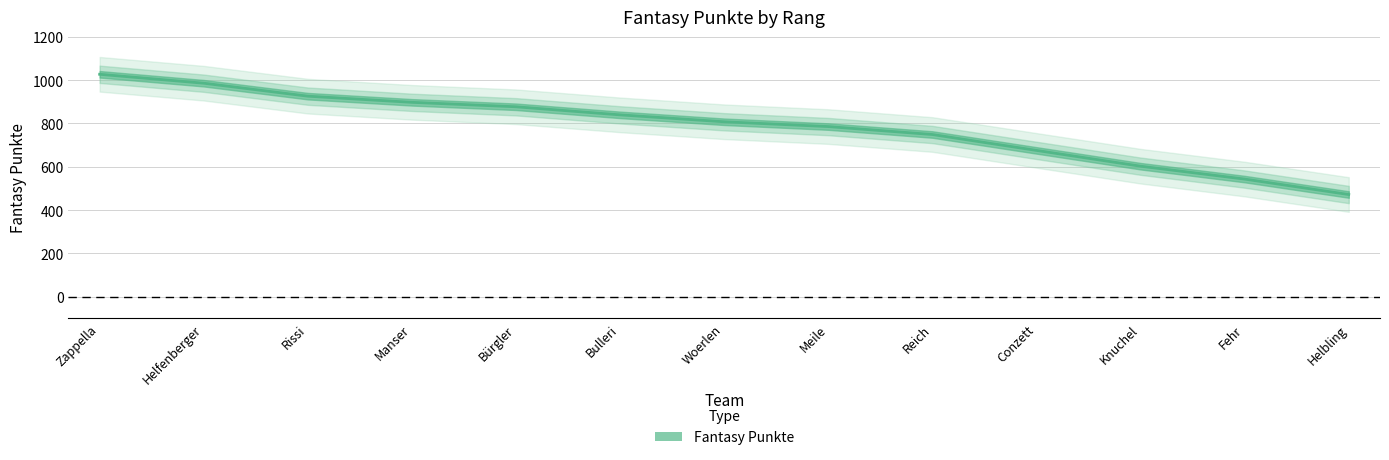

What is the change in value from Meile to Conzett?

-110.1